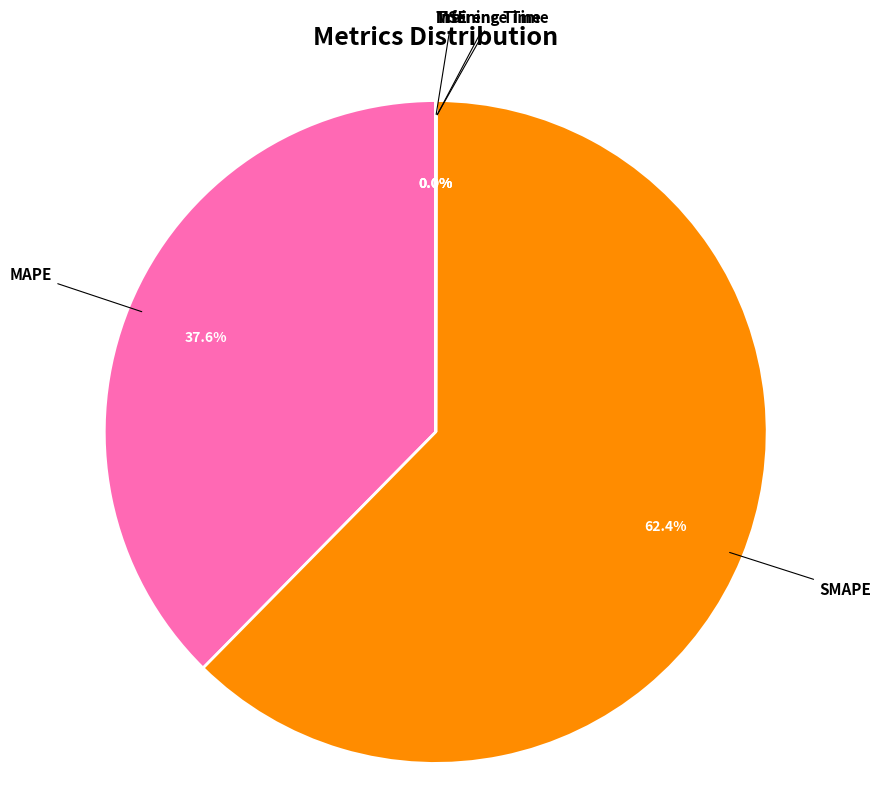

To the nearest percent, what is the average slice percentage?

20%